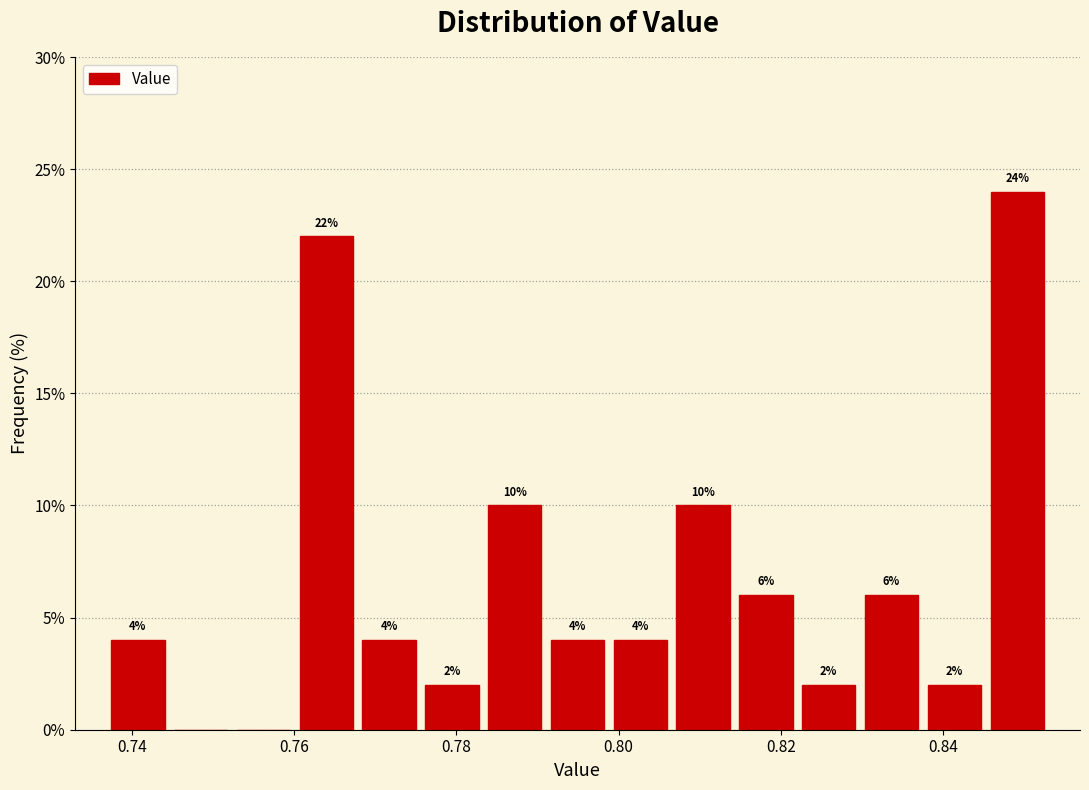

Read against the x-axis, roughly where is the centre of the tallest bar?

0.850